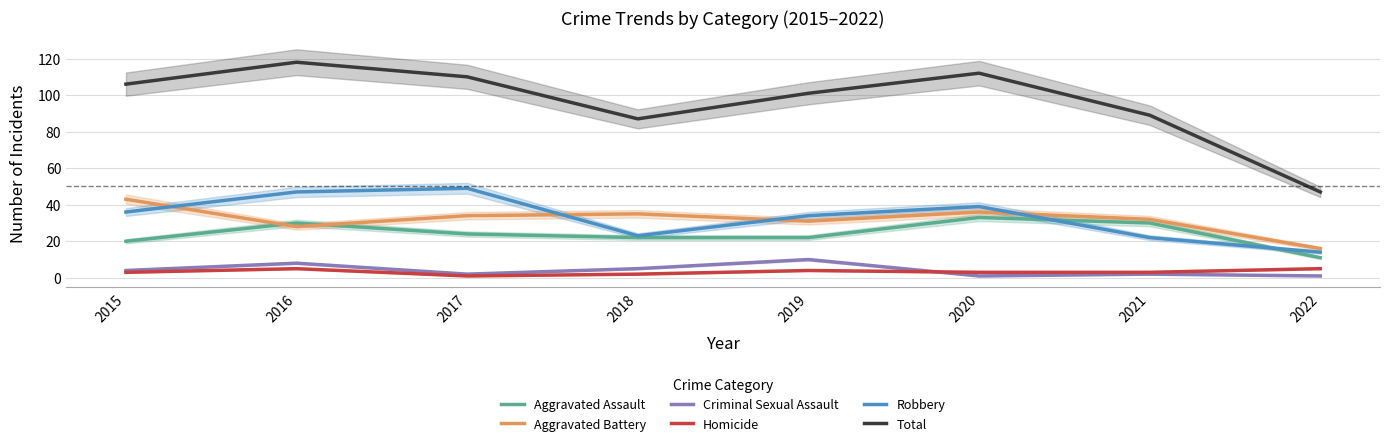

Between 2021 and 2017, which is larger?

2021